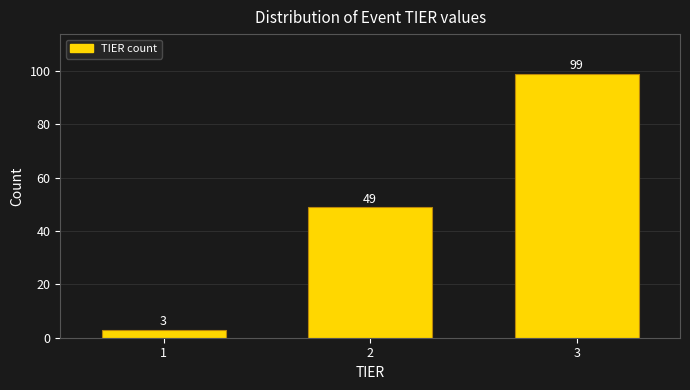

Reading right to left, list all the values displayed in this chart.

3=99	2=49	1=3